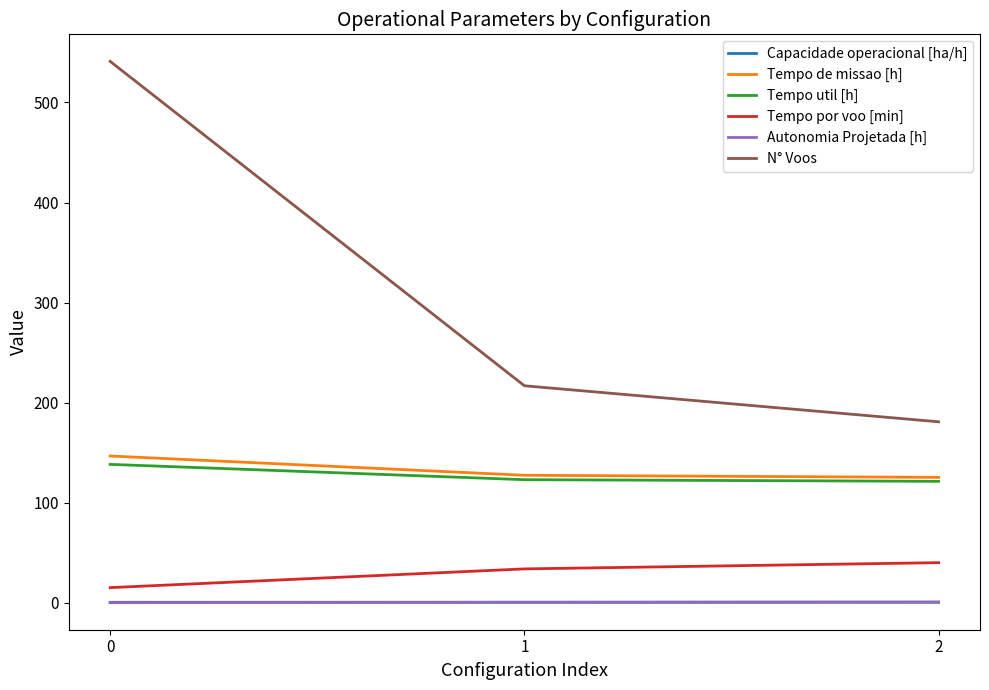

Is the value of Tempo por voo [min] at 2 greater than the value of Tempo util [h] at 1?

No